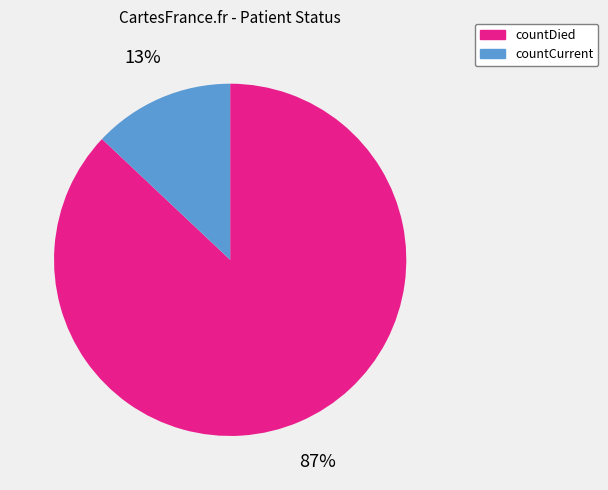

To the nearest percent, what is the difference between the largest and smallest slice percentages?

74%